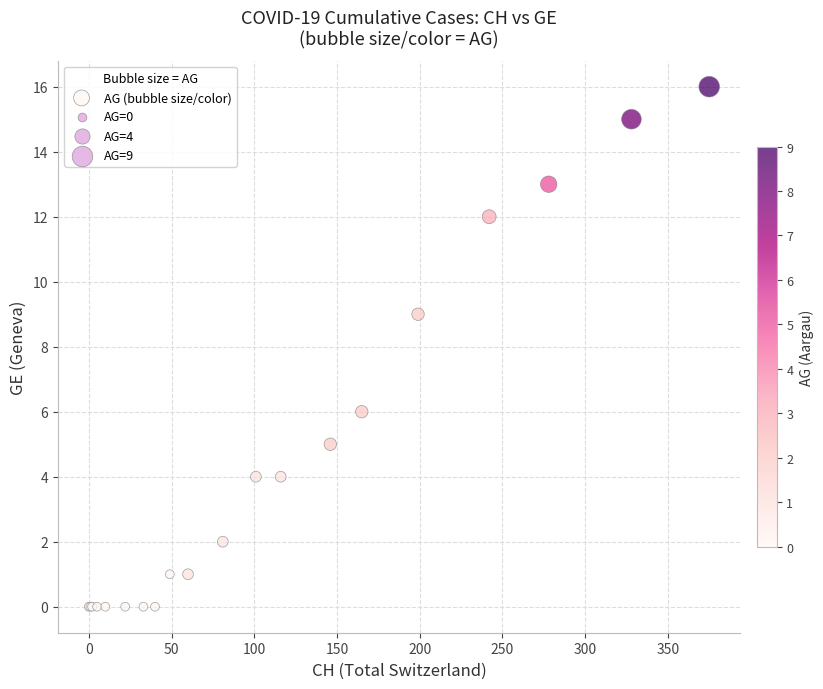

What Y value in the scatter plot is closest to 8?

9